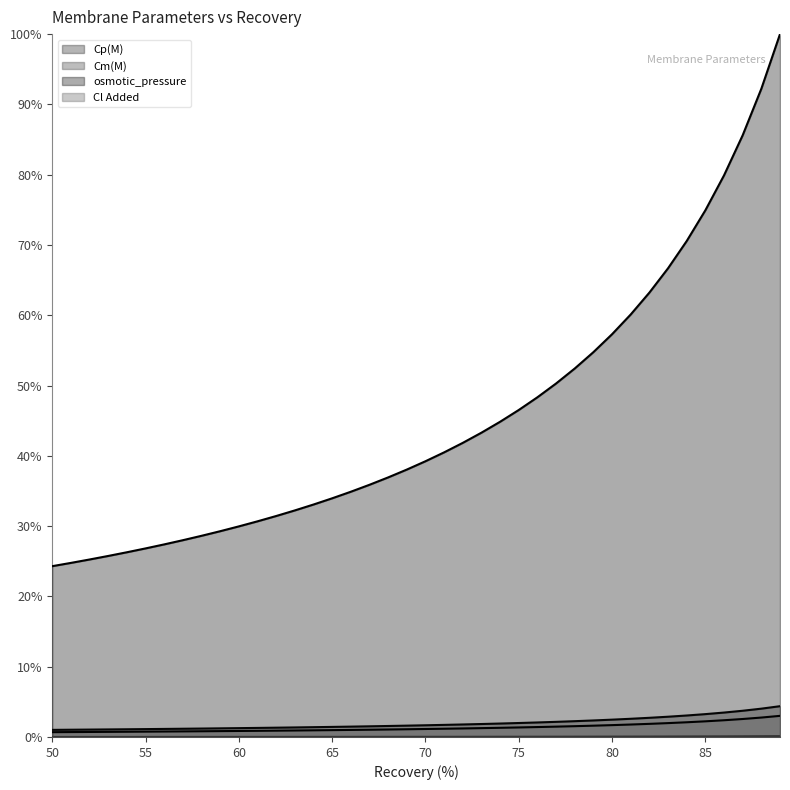

At how many categories does at least one series exceed 0?

40